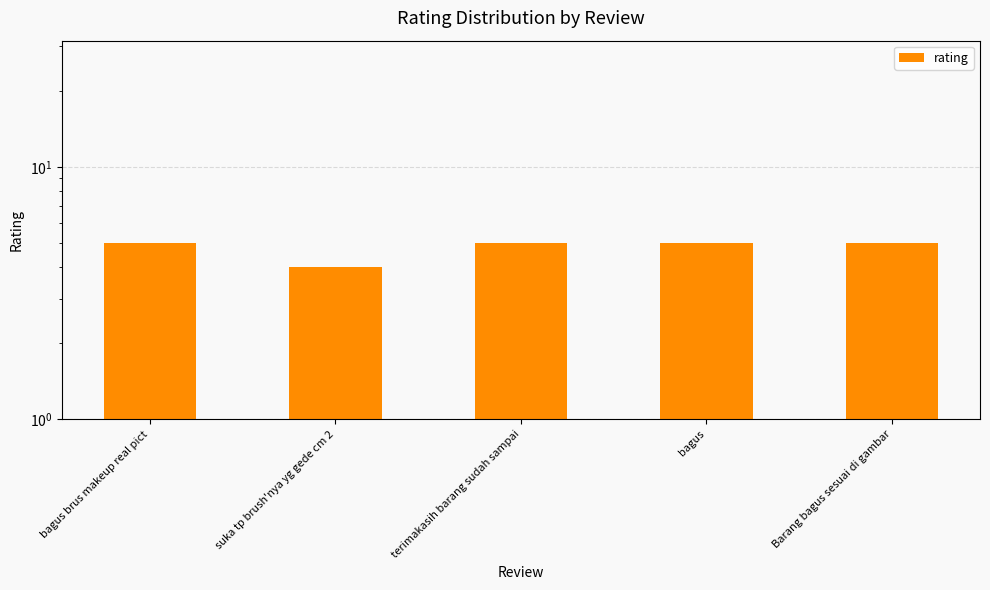

Rank the categories by value from lowest to highest.

suka tp brush'nya yg gede cm 2, bagus brus makeup real pict, terimakasih barang sudah sampai, bagus, Barang bagus sesuai di gambar